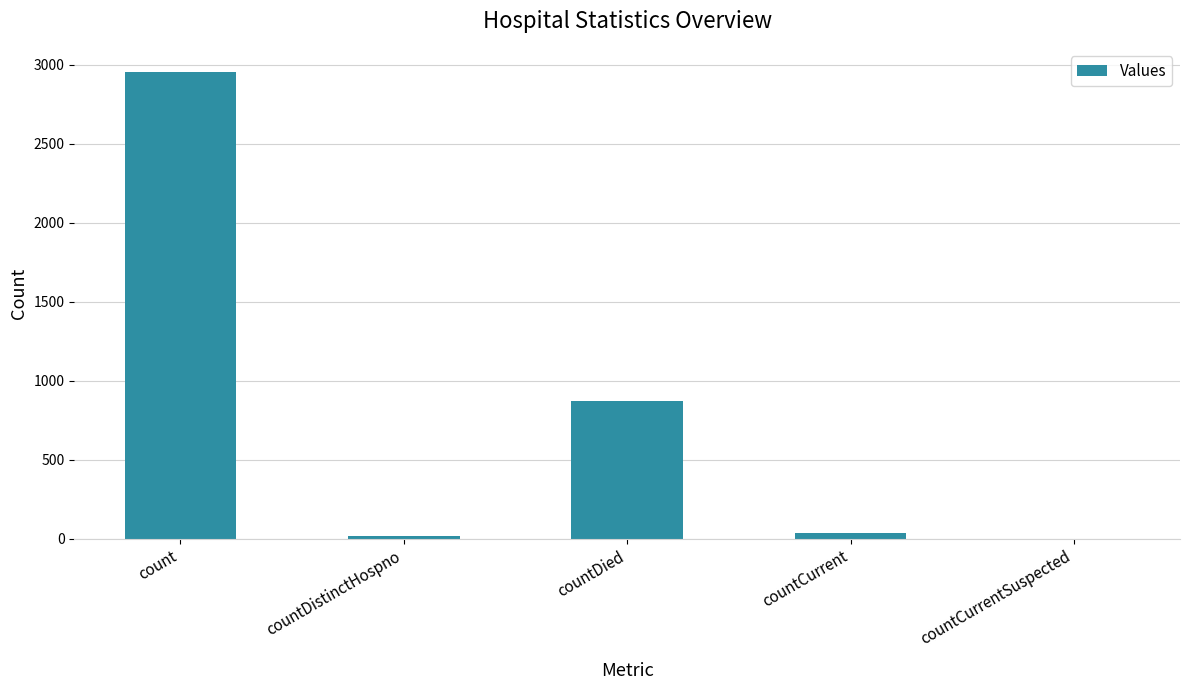

At which label is the value closest to 1476?

countDied